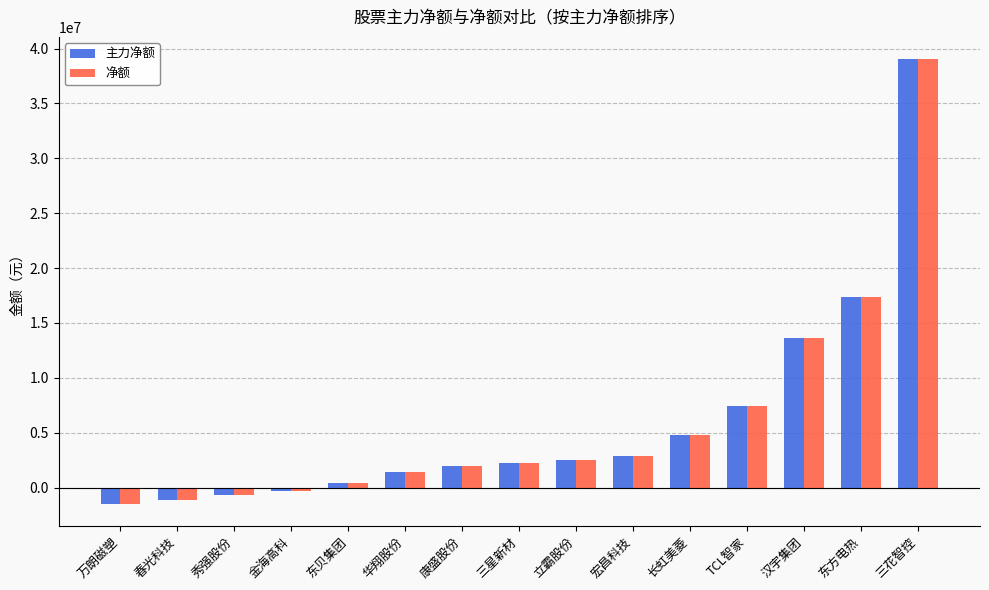

How many groups of bars are there?

15